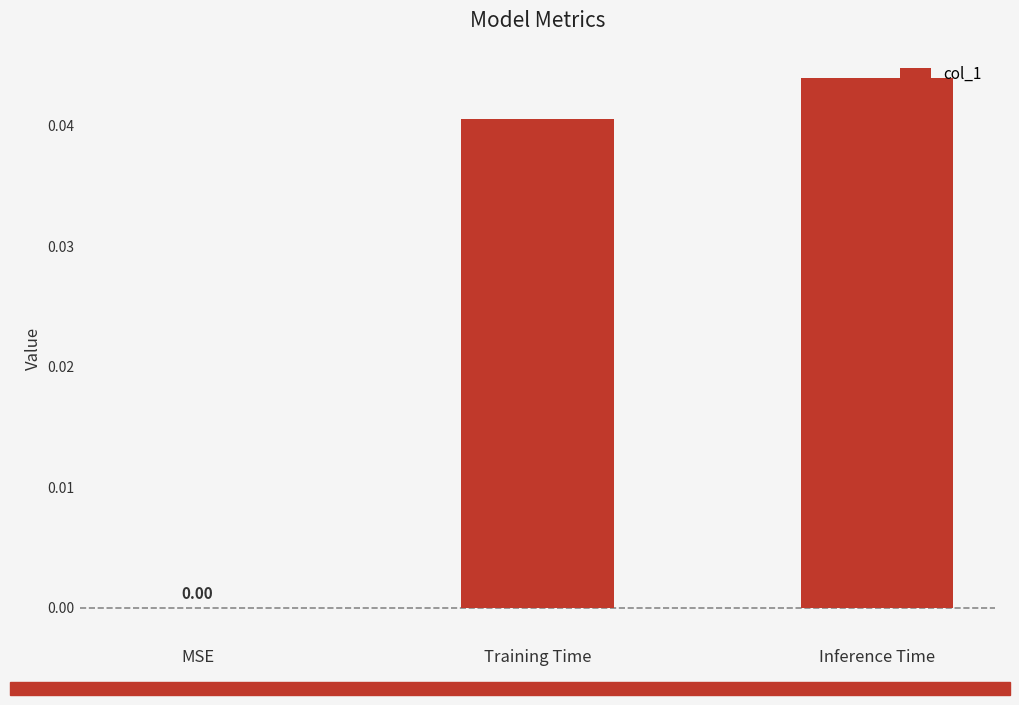

At which label is the value closest to 0?

MSE